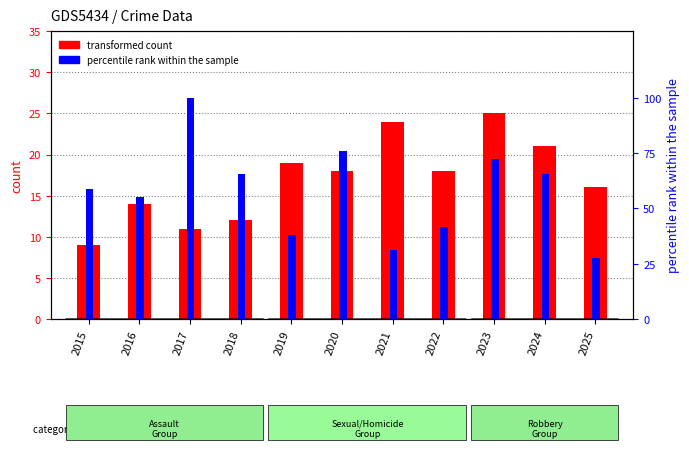

Which series has the widest spread of values?

percentile rank within the sample